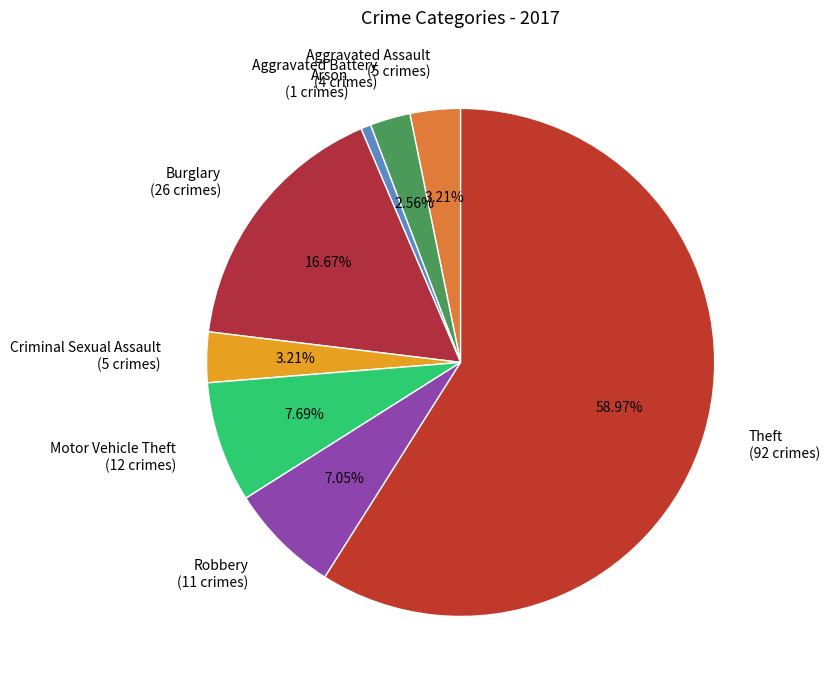

Is it true that Burglary is 2% of the pie?

False